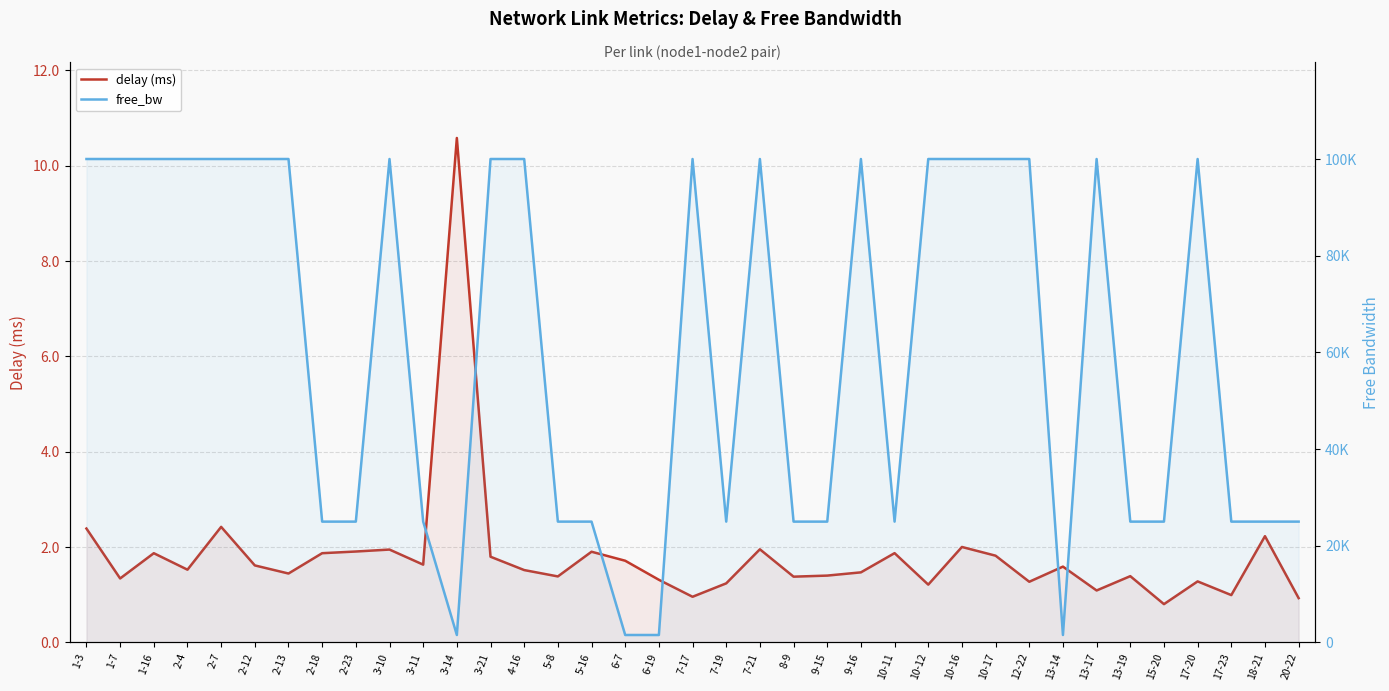

At which label does free_bw first exceed 99999?

1-3